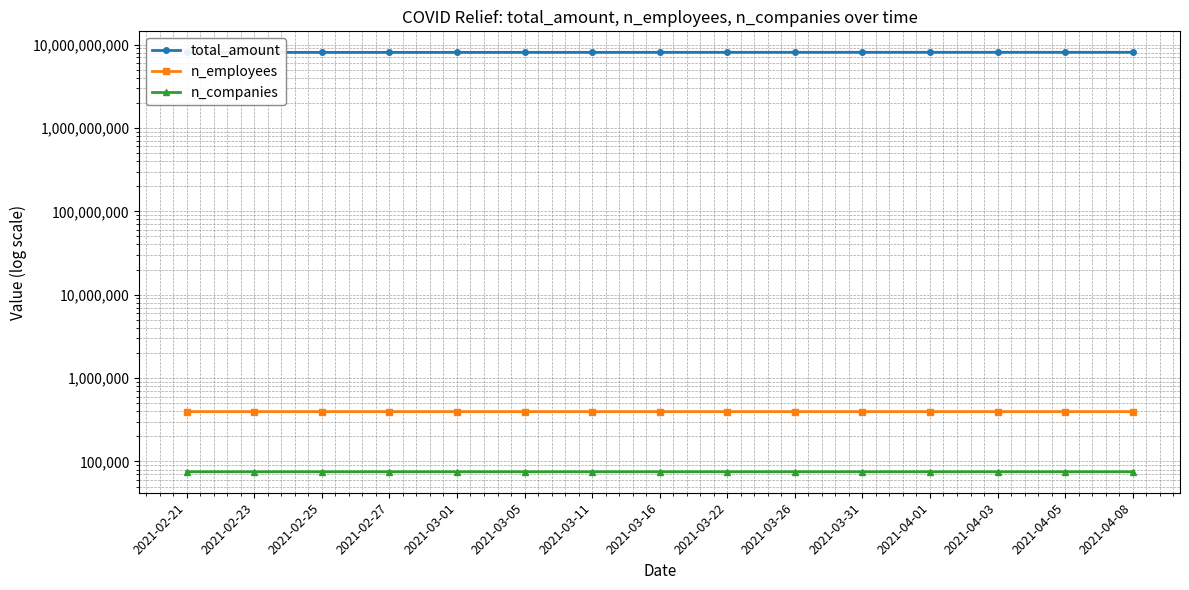

Rank the categories by n_companies value from highest to lowest.

2021-03-26, 2021-03-31, 2021-04-01, 2021-04-03, 2021-04-05, 2021-04-08, 2021-03-11, 2021-03-16, 2021-03-22, 2021-03-05, 2021-03-01, 2021-02-27, 2021-02-21, 2021-02-23, 2021-02-25